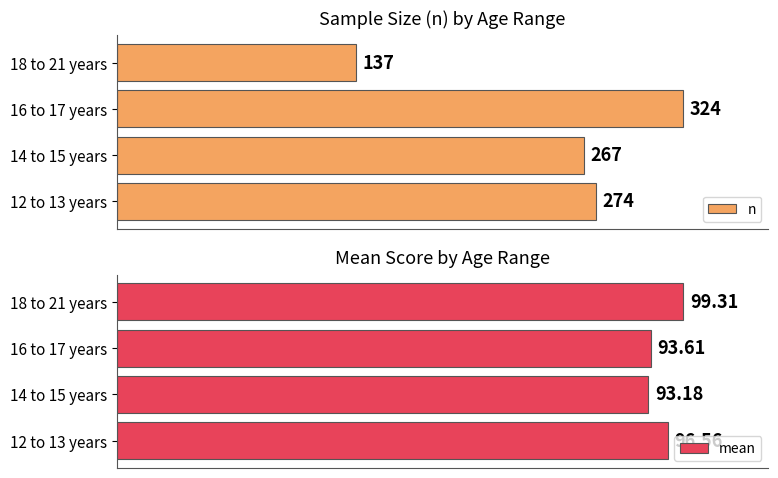

What is the average value of the n series?

250.5